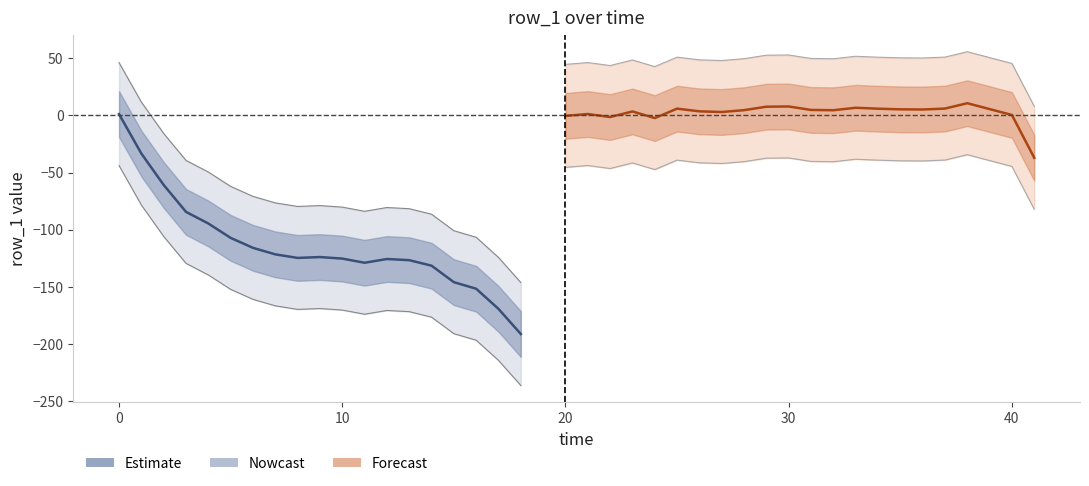

Where is the first local maximum?

9